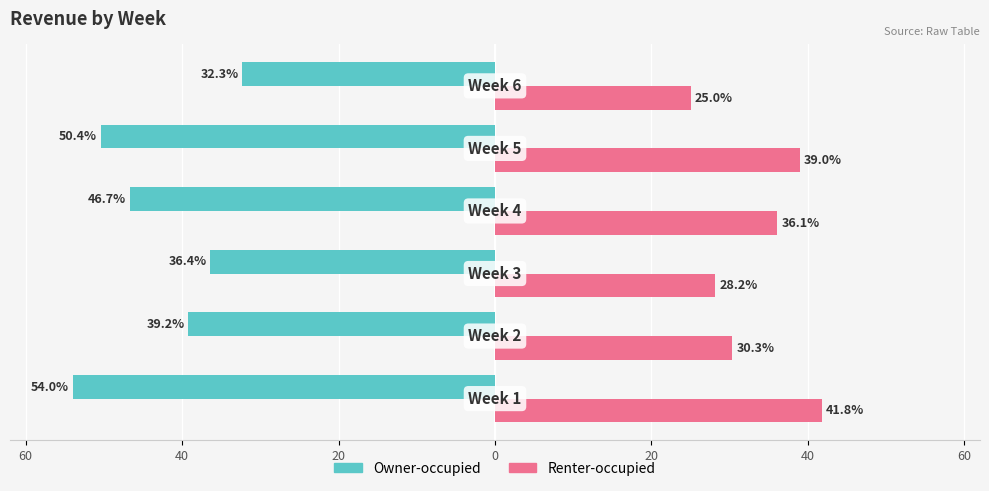

What are all the series names shown in the legend?

Owner-occupied, Renter-occupied